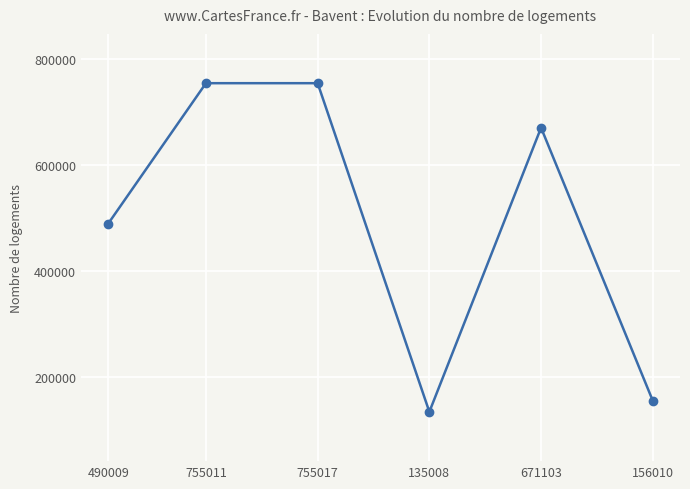

What is the label of the 4th point from the left?

135008